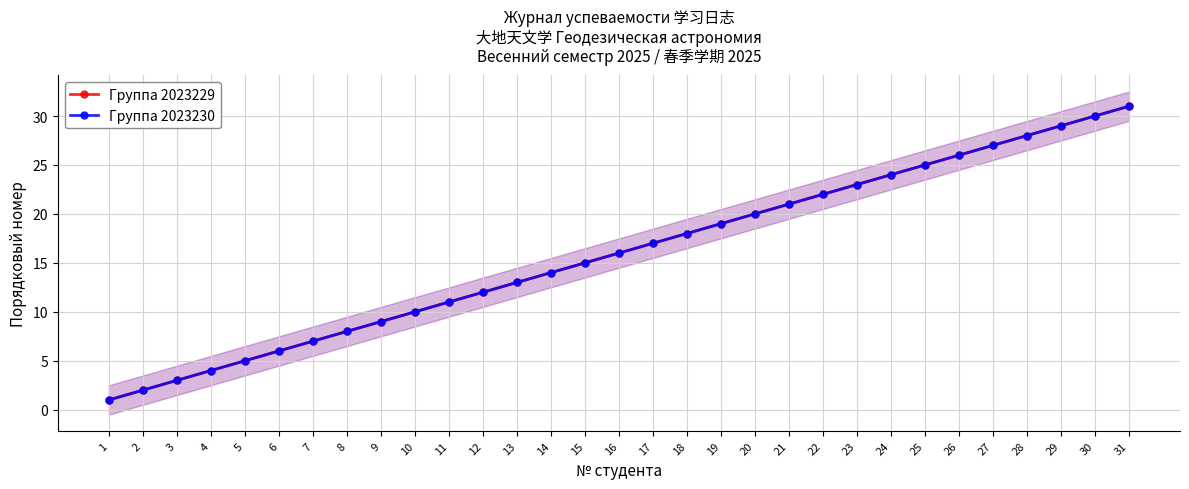

Which category has the highest value in the Группа 2023230 series?

31